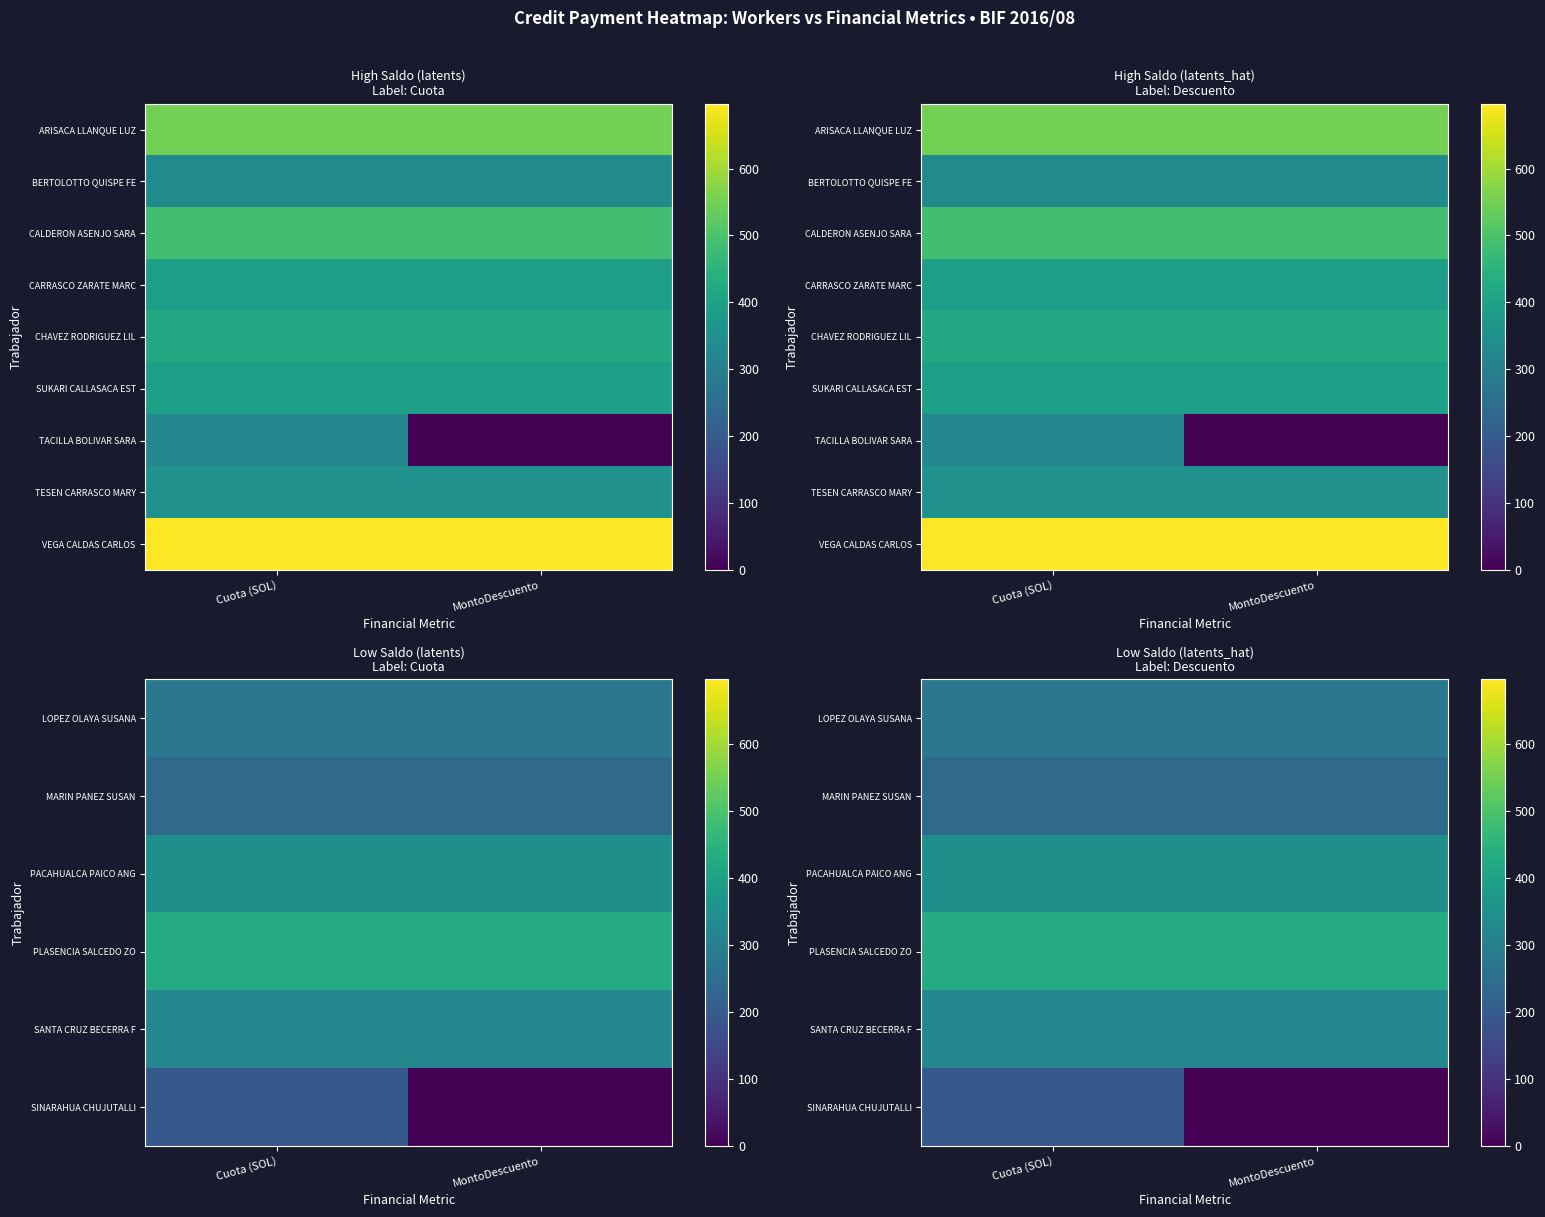

What is the average value of the SANTA CRUZ BECERRA F series?

322.7